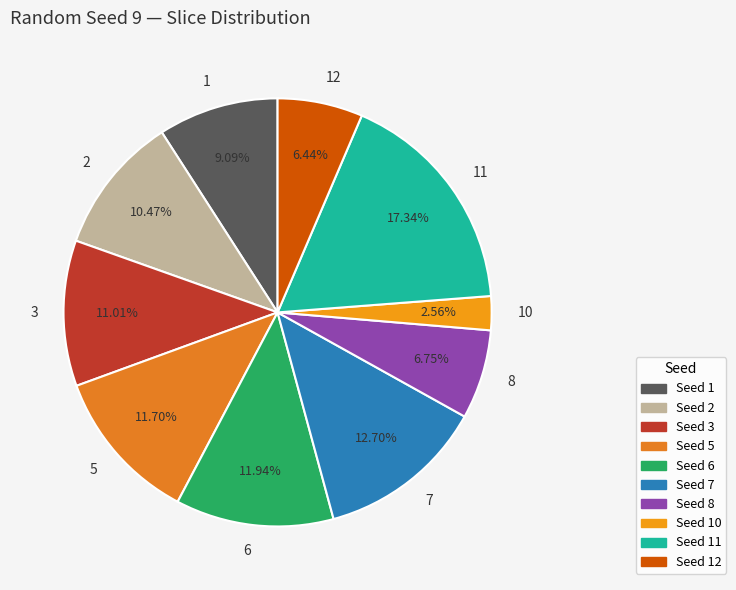

Which slice is the smallest?

10